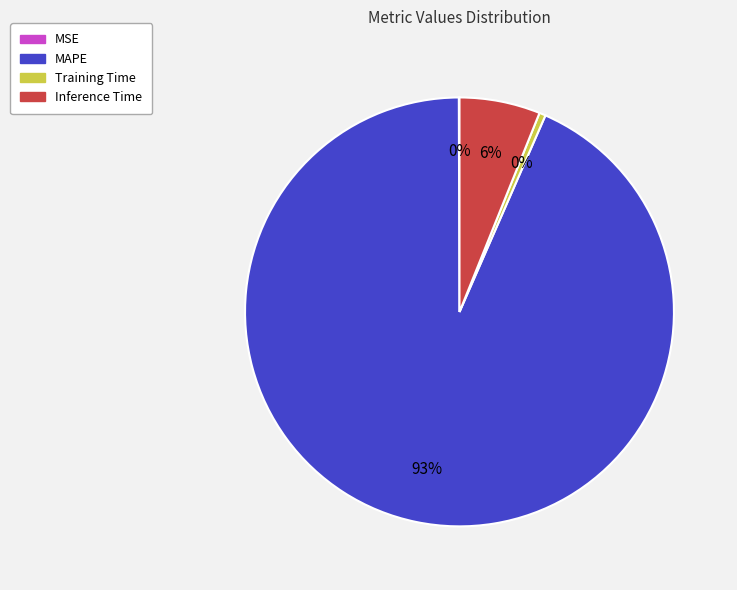

Is there a majority slice in this chart?

Yes